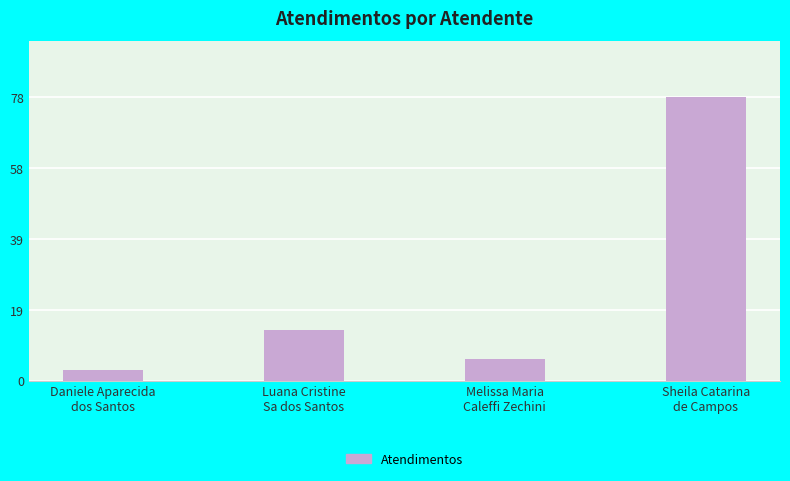

Reading right to left, extract all data points from this chart.

Sheila Catarina
de Campos=78	Melissa Maria
Caleffi Zechini=6	Luana Cristine
Sa dos Santos=14	Daniele Aparecida
dos Santos=3